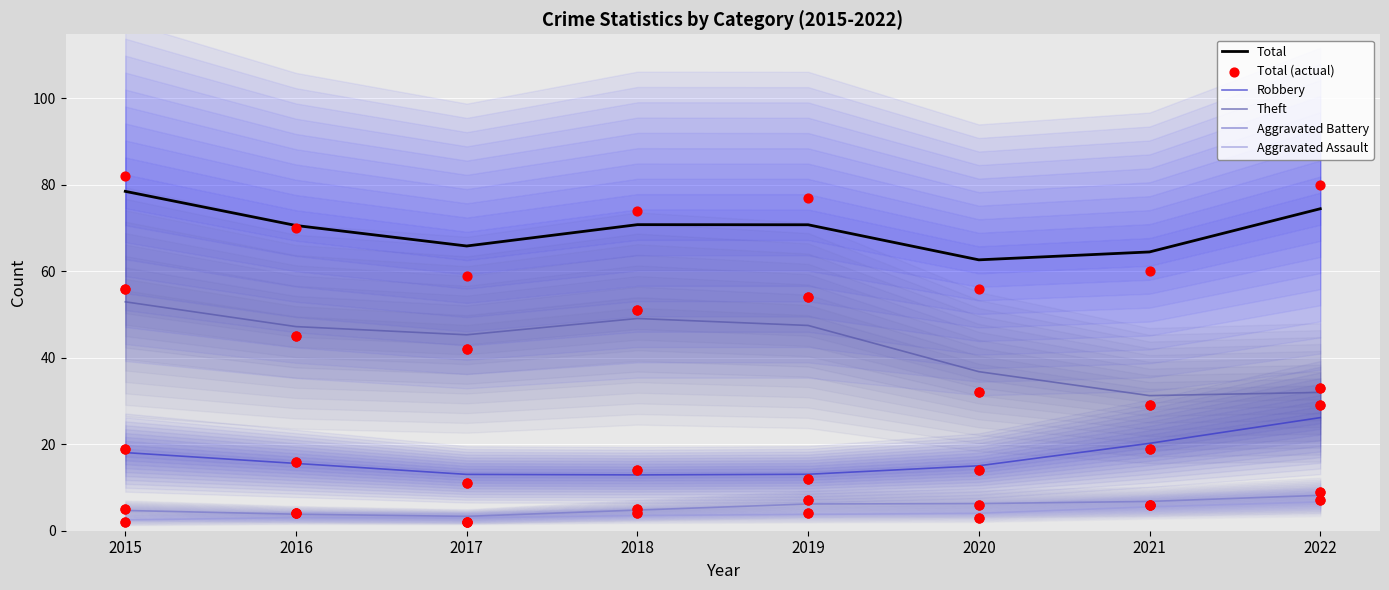

Which series contains the lowest Y value?

Aggravated Assault